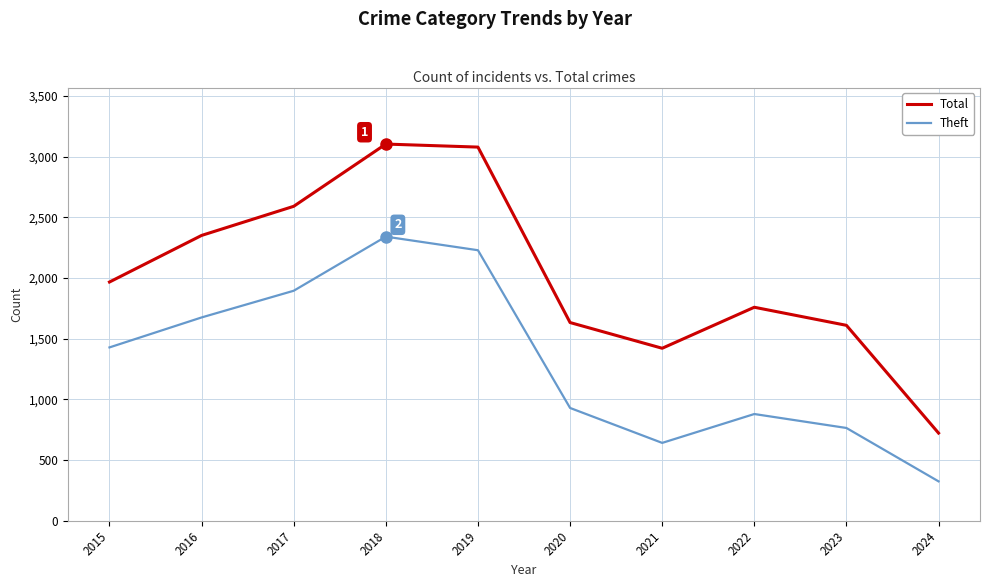

True or false: Total and Theft cross at least once.

False